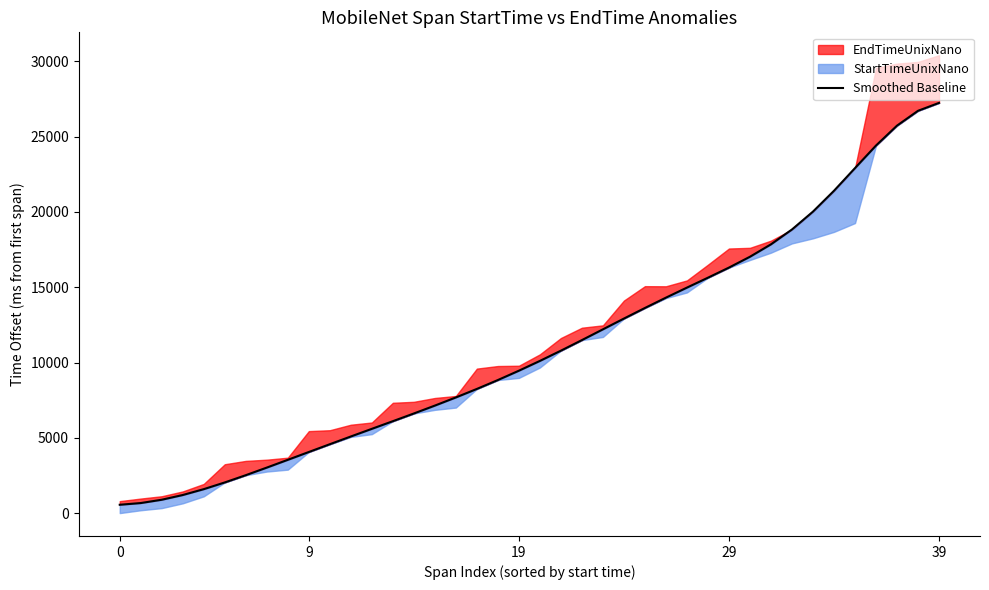

The value at 38 is 26721.7. True or false?

True